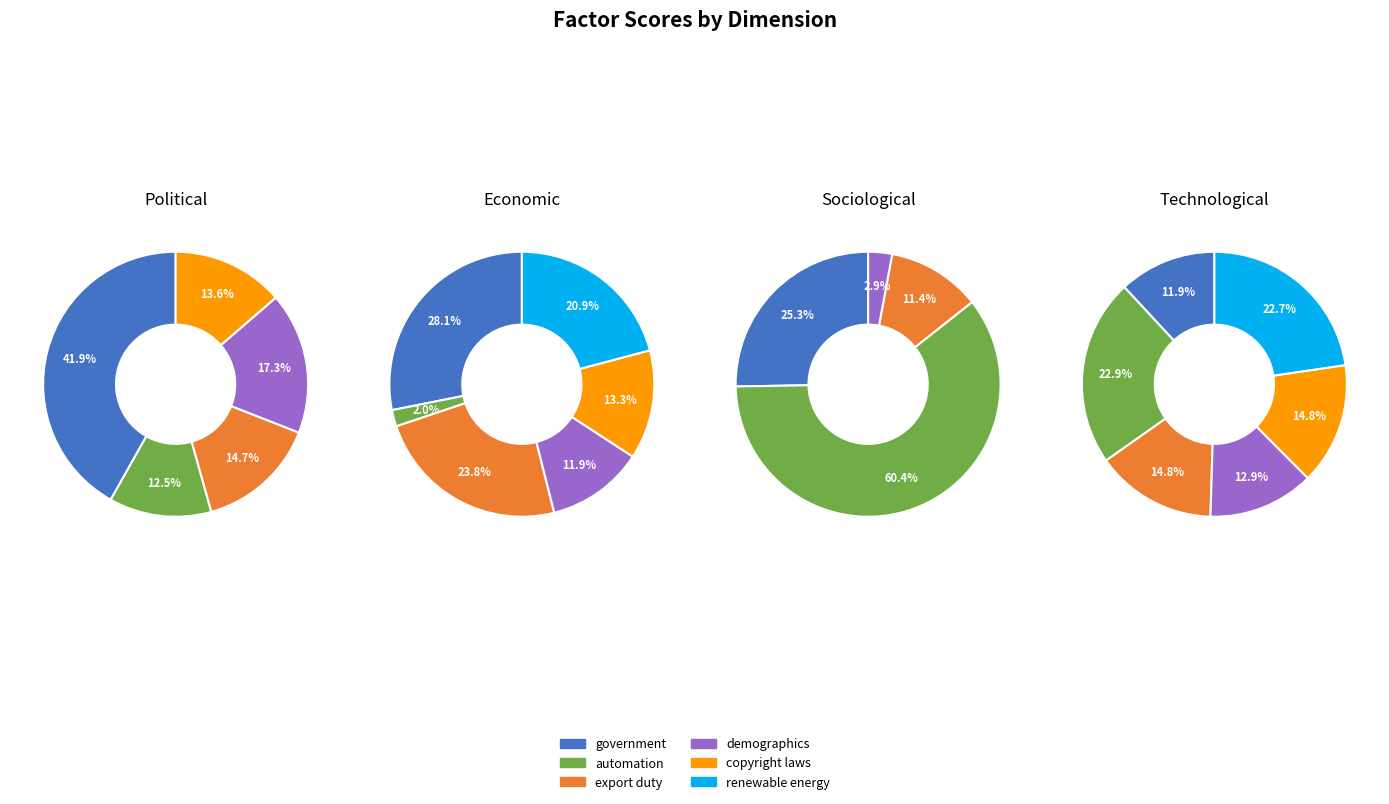

Count the number of slices in the pie.

6